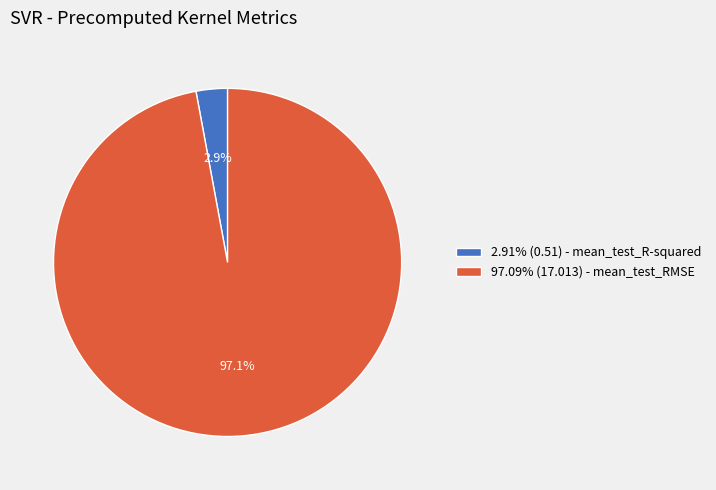

What percentage do 2.91% (0.51) - mean_test_R-squared and 97.09% (17.013) - mean_test_RMSE together represent?

100.0%